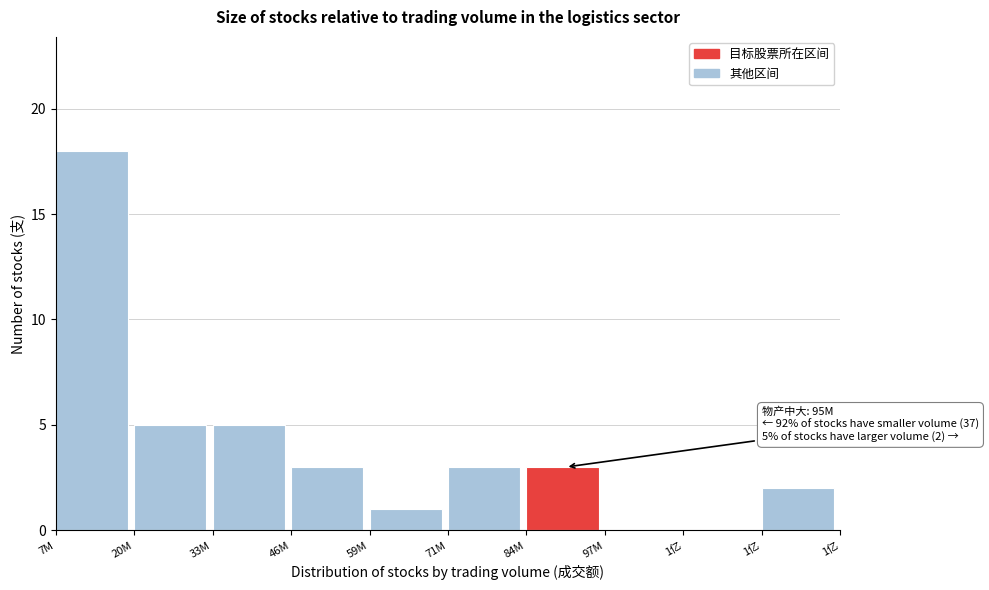

How many data points does each series have?

10